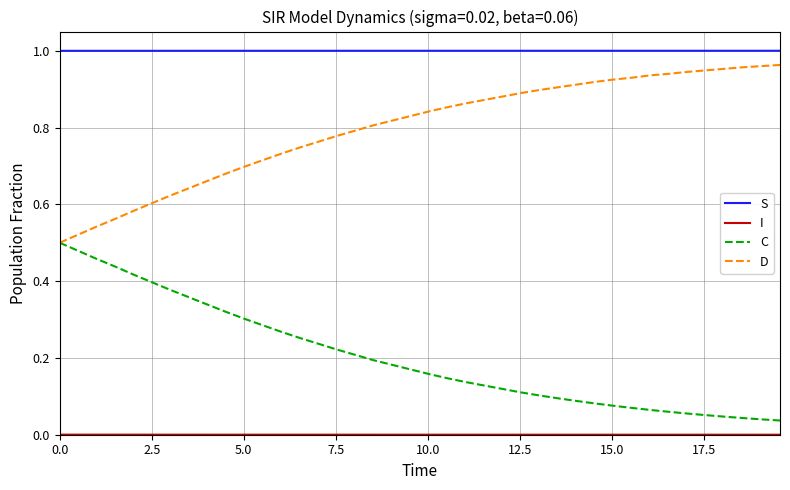

Which series has the largest total across all categories?

S